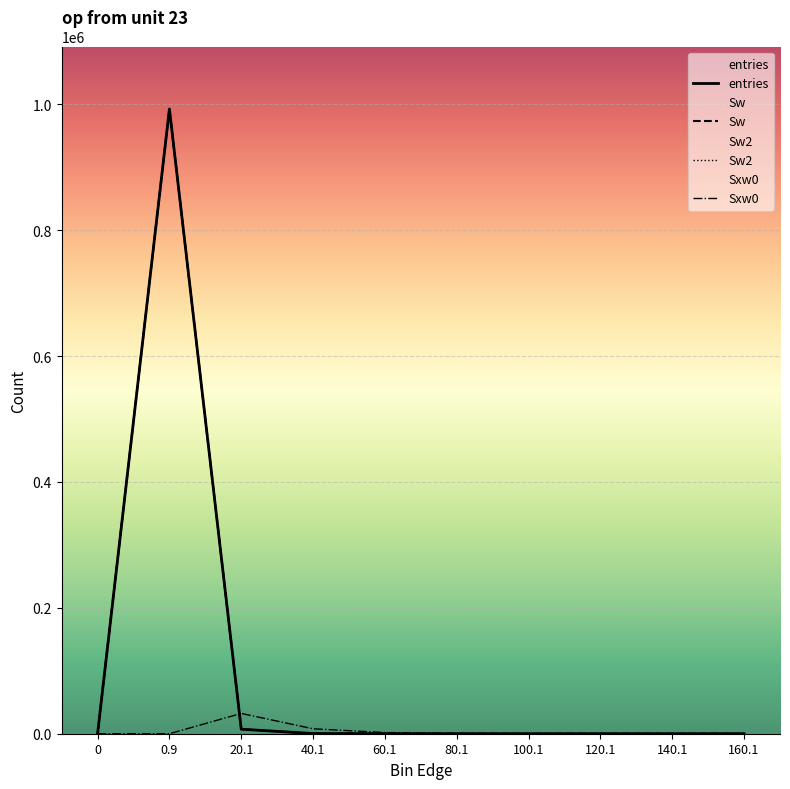

The value of entries at 160.1 is 1. True or false?

False